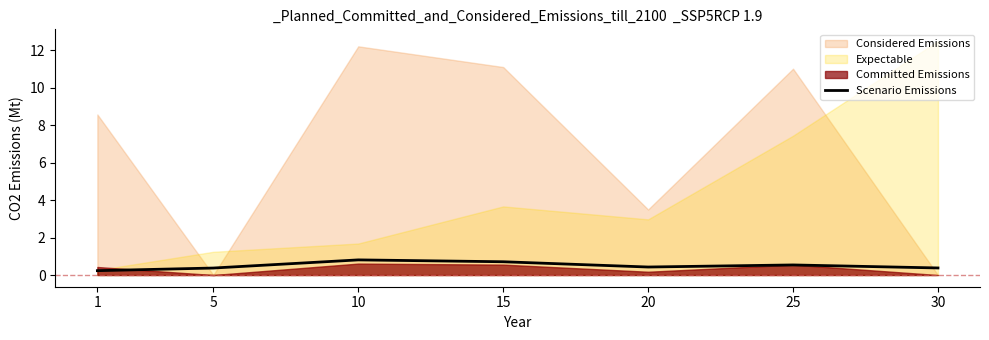

What is the change in value from 1 to 25?

+0.3